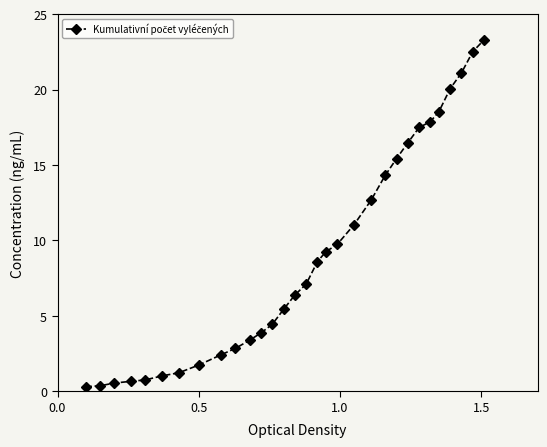

What is the value of the 14th point from the left?

5.4